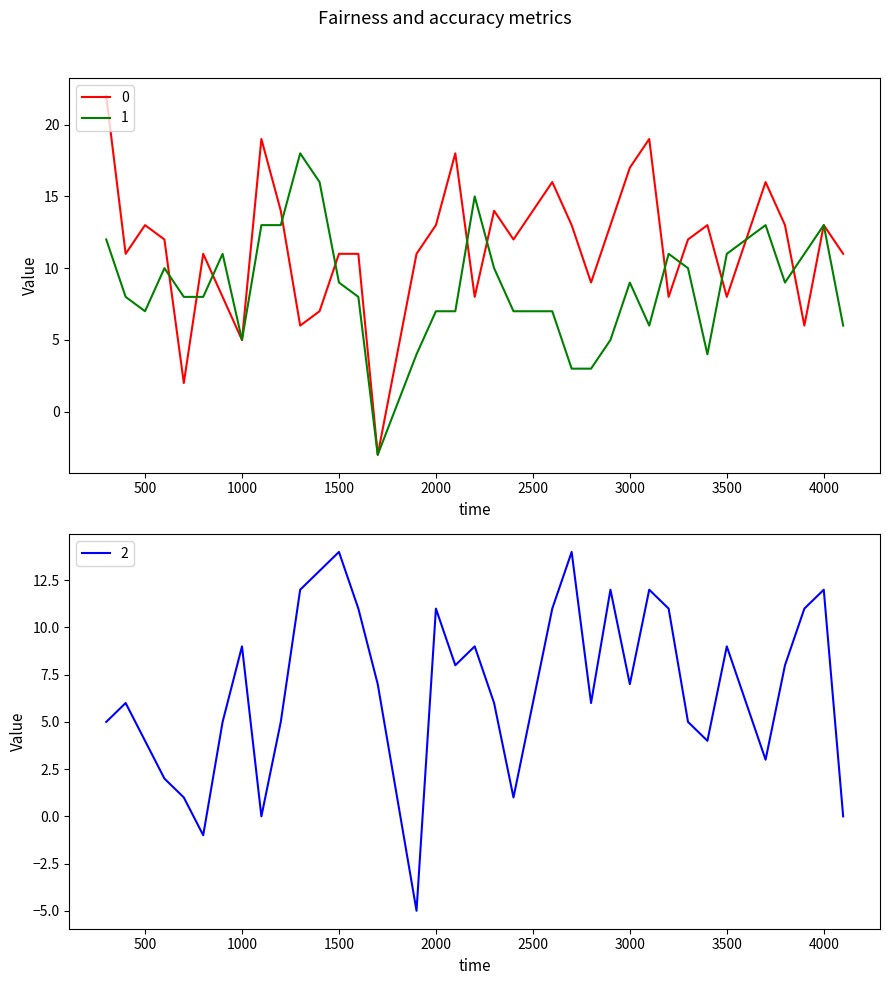

What is the value of the 1 point at the 31st from the left?

11